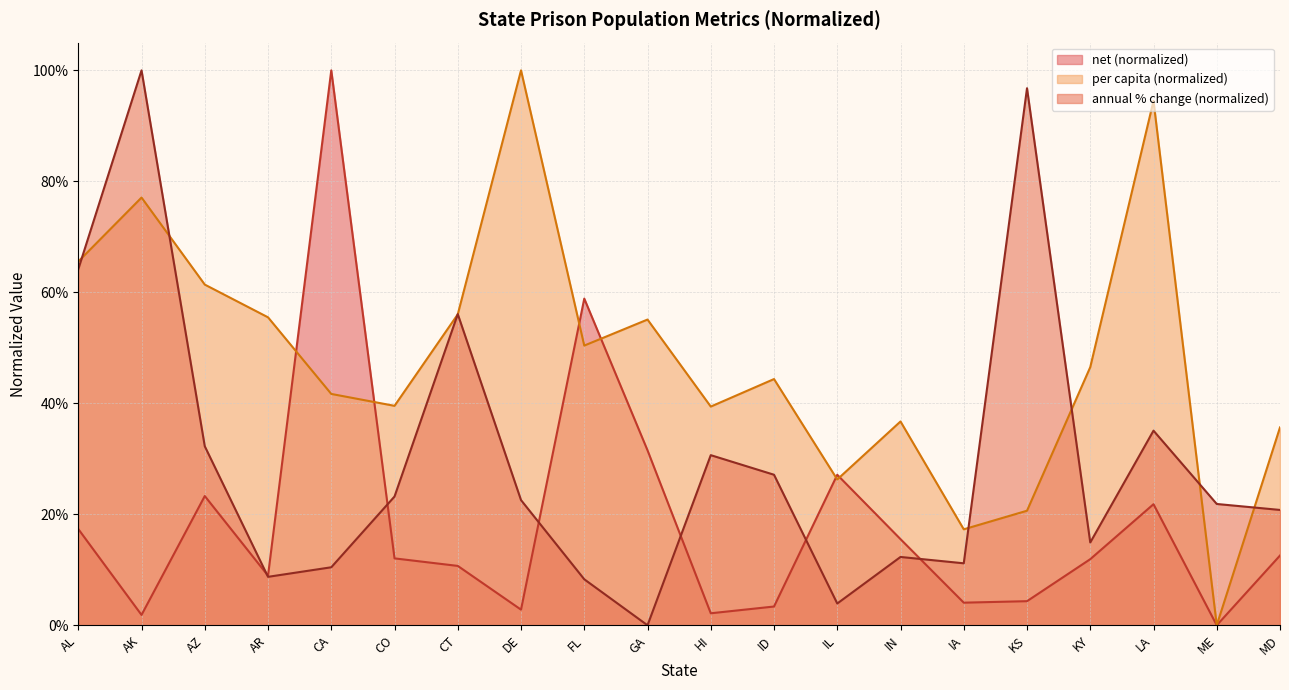

Between CA and HI, which series saw the biggest shift?

net